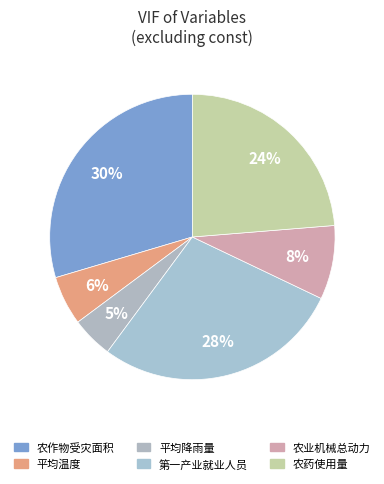

To the nearest percent, what percentage of the pie is 农药使用量?

24%